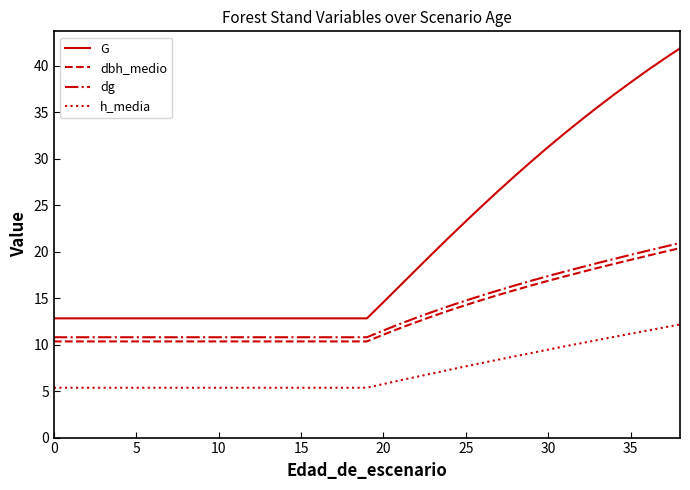

True or false: h_media and dg cross at least once.

False